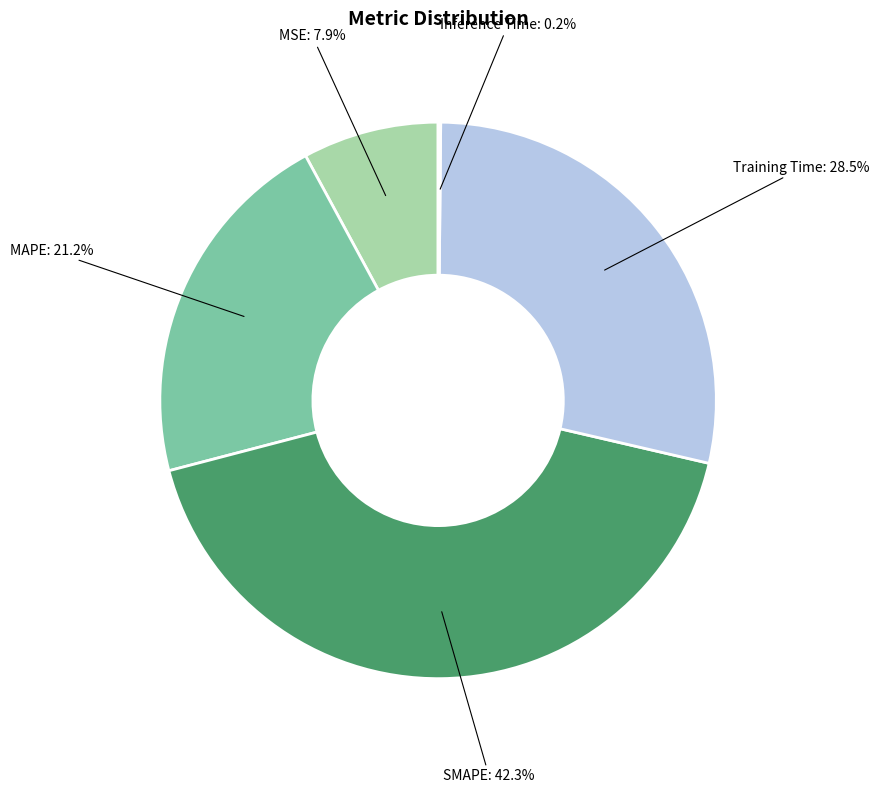

Is the sum of Training Time and SMAPE greater than half?

Yes